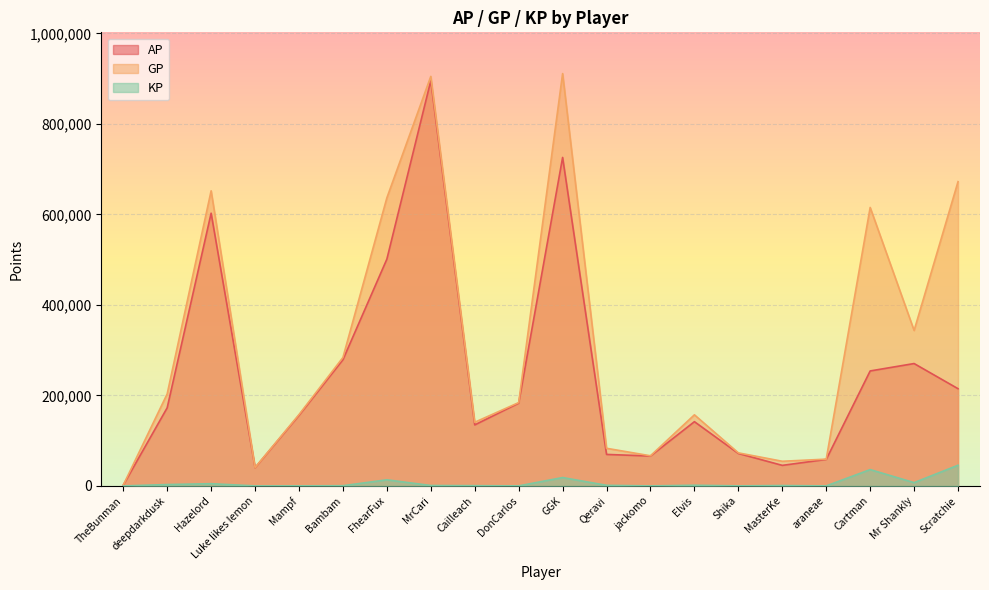

True or false: KP has a value of 1268.4 at MasterKe.

False